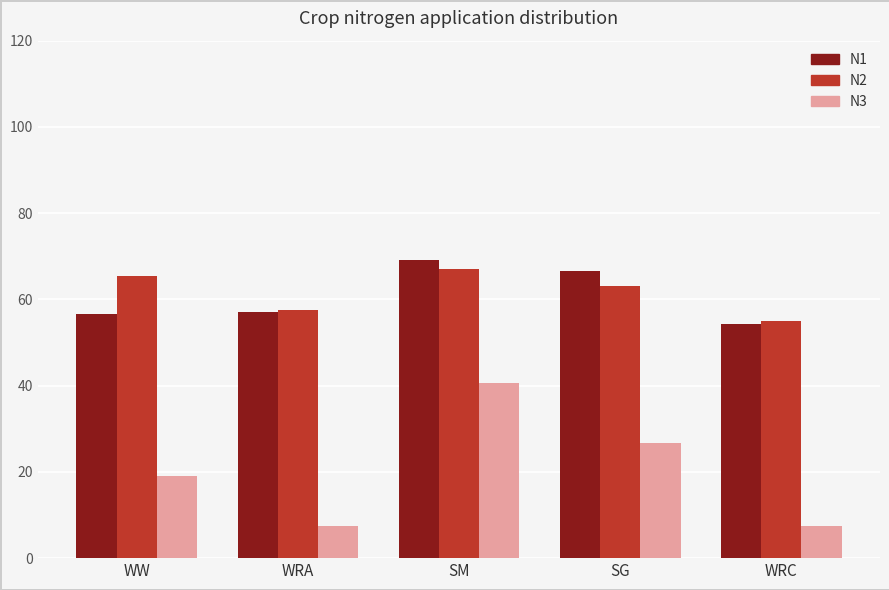

What is the spread (max minus min) of values at SM?

28.5